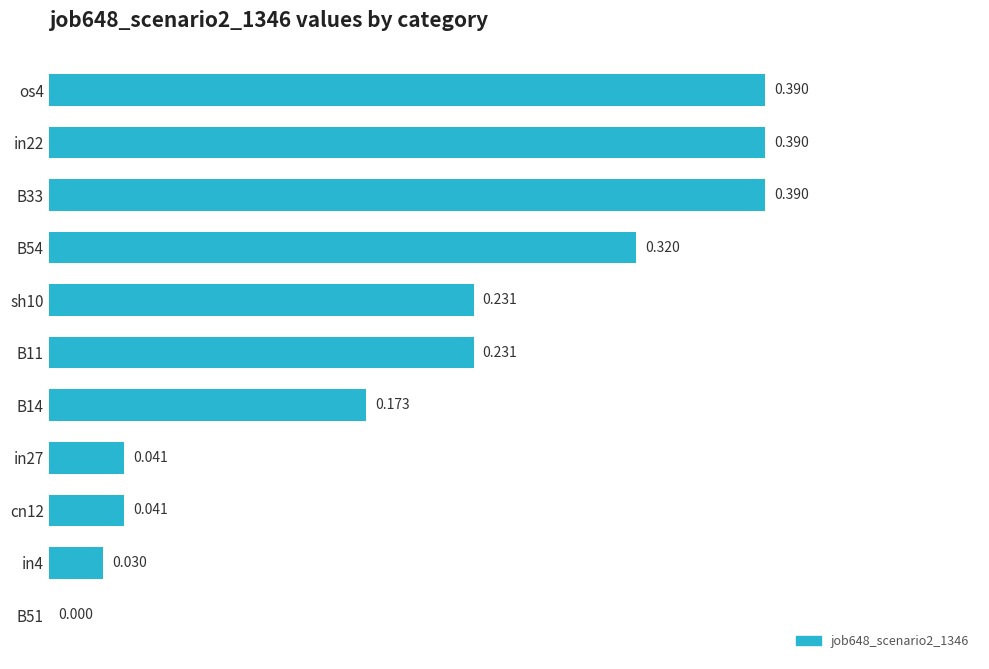

Count the number of values greater than 0.

10